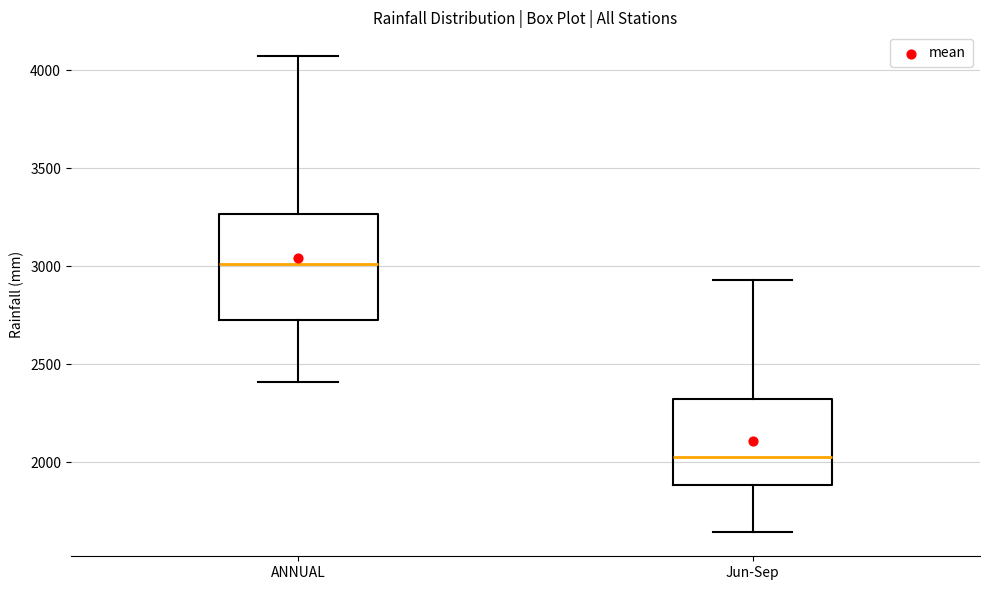

Reading left to right, read every box against the y-axis: the position of its median line, the range the box covers, and the ends of its whiskers. The values are not printed on the chart, so give them approximately, as read against the axis.

ANNUAL: median 3000, box 2750 to 3250, whiskers 2400 to 4050
Jun-Sep: median 2000, box 1900 to 2300, whiskers 1650 to 2950